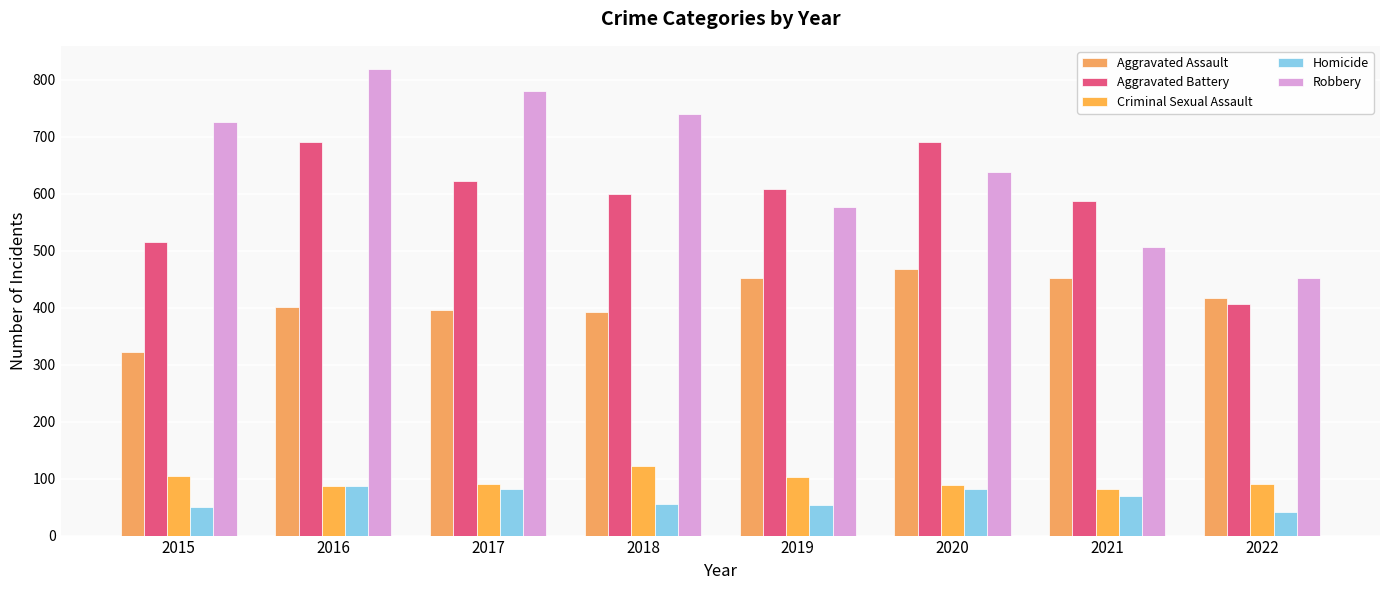

How many values in the Criminal Sexual Assault series are below 90?

3